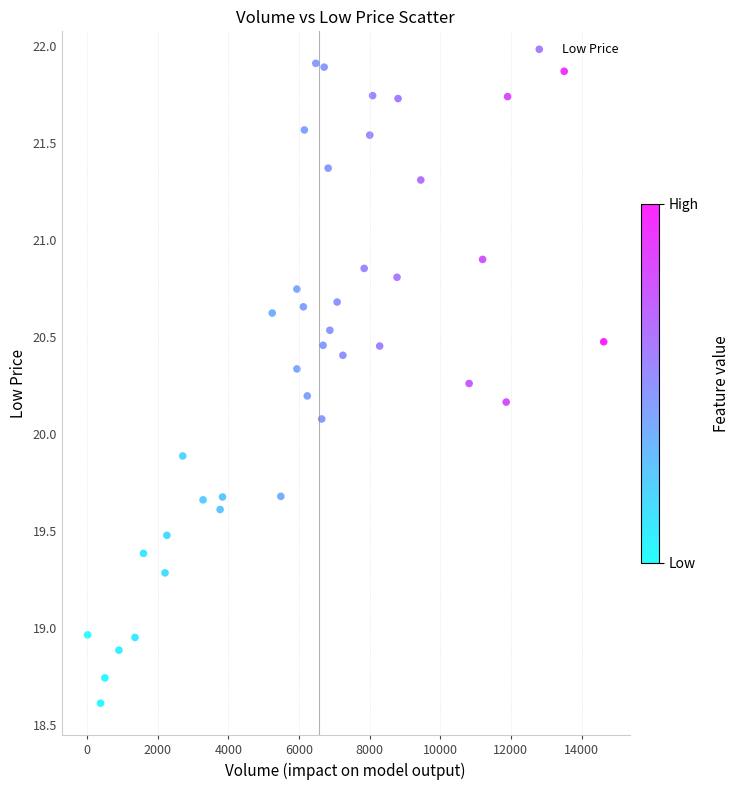

What is the range of X values (max minus min)?

14615.0